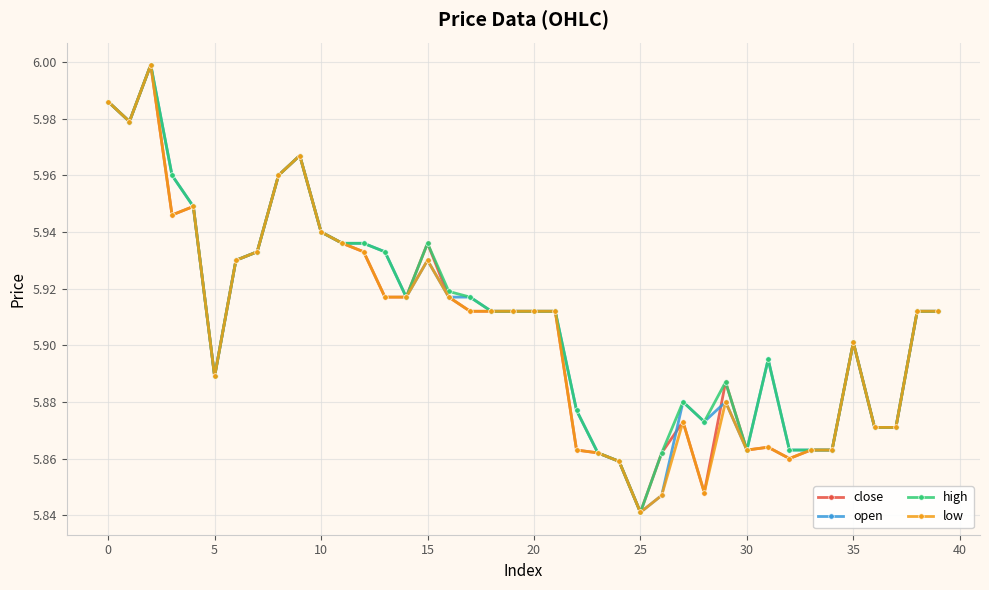

At how many categories does at least one series exceed 5?

40